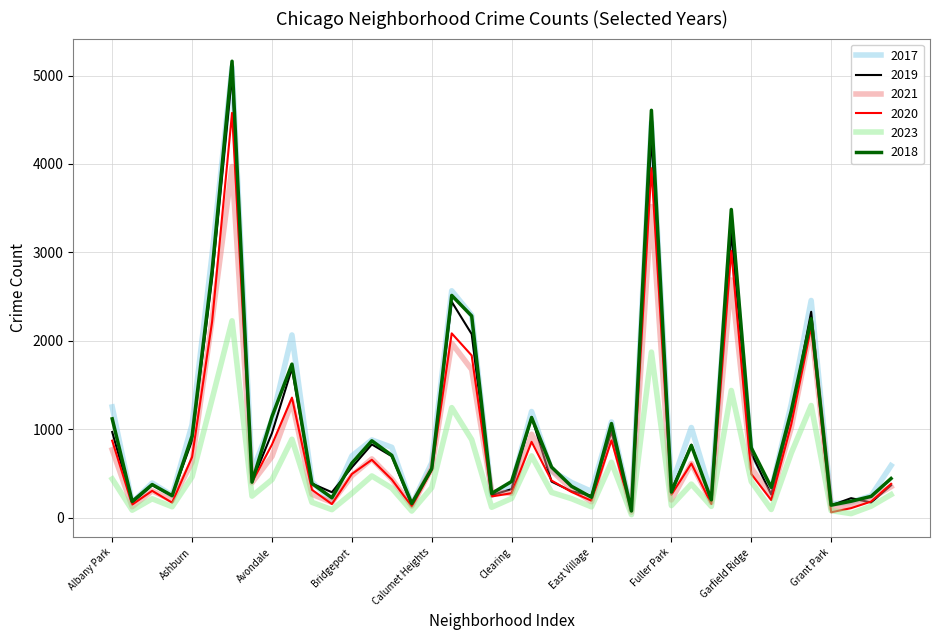

Reading left to right, list all the values displayed in this chart.

2017: Albany Park=1252	Andersonville=171	Archer Heights=391	Armour Square=251	Ashburn=1053	Auburn Gresham=2973	Austin=5095	Avalon Park=509	Avondale=1107	Belmont Cragin=2066	Beverly=404	Boystown=188	Bridgeport=697	Brighton Park=878	Bucktown=795	Burnside=145	Calumet Heights=620	Chatham=2566	Chicago Lawn=2288	Chinatown=253	Clearing=360	Douglas=1200	Dunning=531	East Side=397	East Village=296	Edgewater=1082	Edison Park=87	Englewood=4472	Fuller Park=365	Gage Park=1019	Galewood=265	Garfield Park=3257	Garfield Ridge=742	Gold Coast=311	Grand Boulevard=1281	Grand Crossing=2456	Grant Park=154	Greektown=176	Hegewisch=246	Hermosa=588
2019: Albany Park=968	Andersonville=166	Archer Heights=368	Armour Square=249	Ashburn=872	Auburn Gresham=2701	Austin=5008	Avalon Park=405	Avondale=957	Belmont Cragin=1687	Beverly=385	Boystown=287	Bridgeport=568	Brighton Park=828	Bucktown=694	Burnside=142	Calumet Heights=561	Chatham=2441	Chicago Lawn=2076	Chinatown=253	Clearing=322	Douglas=1140	Dunning=407	East Side=298	East Village=248	Edgewater=972	Edison Park=77	Englewood=4310	Fuller Park=308	Gage Park=825	Galewood=189	Garfield Park=3226	Garfield Ridge=728	Gold Coast=261	Grand Boulevard=1153	Grand Crossing=2328	Grant Park=138	Greektown=220	Hegewisch=171	Hermosa=365
2021: Albany Park=767	Andersonville=123	Archer Heights=303	Armour Square=193	Ashburn=629	Auburn Gresham=2237	Austin=3971	Avalon Park=395	Avondale=692	Belmont Cragin=1312	Beverly=264	Boystown=173	Bridgeport=474	Brighton Park=664	Bucktown=435	Burnside=130	Calumet Heights=559	Chatham=1973	Chicago Lawn=1675	Chinatown=293	Clearing=274	Douglas=943	Dunning=530	East Side=325	East Village=180	Edgewater=970	Edison Park=62	Englewood=3518	Fuller Park=200	Gage Park=613	Galewood=170	Garfield Park=2688	Garfield Ridge=565	Gold Coast=233	Grand Boulevard=1015	Grand Crossing=2160	Grant Park=104	Greektown=140	Hegewisch=217	Hermosa=350
2020: Albany Park=870	Andersonville=147	Archer Heights=303	Armour Square=169	Ashburn=686	Auburn Gresham=2213	Austin=4578	Avalon Park=400	Avondale=826	Belmont Cragin=1357	Beverly=315	Boystown=153	Bridgeport=493	Brighton Park=654	Bucktown=431	Burnside=126	Calumet Heights=538	Chatham=2084	Chicago Lawn=1834	Chinatown=239	Clearing=276	Douglas=857	Dunning=419	East Side=290	East Village=191	Edgewater=873	Edison Park=75	Englewood=3952	Fuller Park=259	Gage Park=612	Galewood=154	Garfield Park=3018	Garfield Ridge=493	Gold Coast=198	Grand Boulevard=1052	Grand Crossing=2158	Grant Park=60	Greektown=107	Hegewisch=181	Hermosa=382
2023: Albany Park=437	Andersonville=84	Archer Heights=213	Armour Square=123	Ashburn=462	Auburn Gresham=1339	Austin=2226	Avalon Park=243	Avondale=430	Belmont Cragin=886	Beverly=173	Boystown=90	Bridgeport=274	Brighton Park=471	Bucktown=333	Burnside=74	Calumet Heights=339	Chatham=1244	Chicago Lawn=882	Chinatown=117	Clearing=217	Douglas=698	Dunning=285	East Side=214	East Village=122	Edgewater=626	Edison Park=33	Englewood=1872	Fuller Park=136	Gage Park=379	Galewood=127	Garfield Park=1438	Garfield Ridge=408	Gold Coast=92	Grand Boulevard=728	Grand Crossing=1268	Grant Park=79	Greektown=45	Hegewisch=129	Hermosa=260
2018: Albany Park=1117	Andersonville=183	Archer Heights=374	Armour Square=248	Ashburn=924	Auburn Gresham=2787	Austin=5162	Avalon Park=401	Avondale=1142	Belmont Cragin=1736	Beverly=386	Boystown=224	Bridgeport=616	Brighton Park=869	Bucktown=704	Burnside=160	Calumet Heights=554	Chatham=2513	Chicago Lawn=2281	Chinatown=273	Clearing=409	Douglas=1131	Dunning=571	East Side=354	East Village=230	Edgewater=1064	Edison Park=75	Englewood=4607	Fuller Park=289	Gage Park=816	Galewood=201	Garfield Park=3485	Garfield Ridge=790	Gold Coast=342	Grand Boulevard=1205	Grand Crossing=2250	Grant Park=141	Greektown=185	Hegewisch=240	Hermosa=442